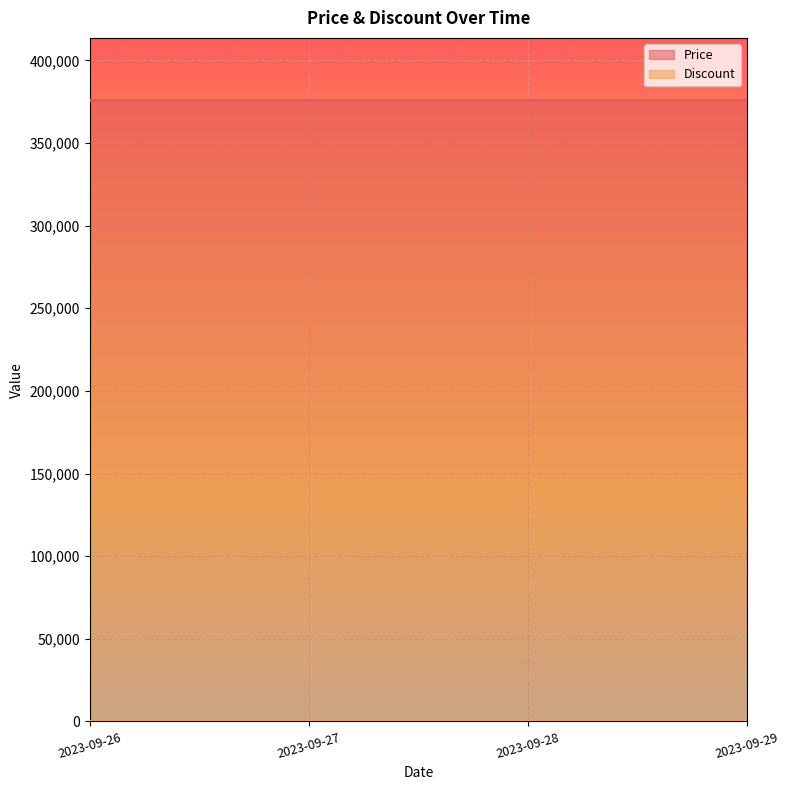

At which label does Price reach its peak?

2023-09-26